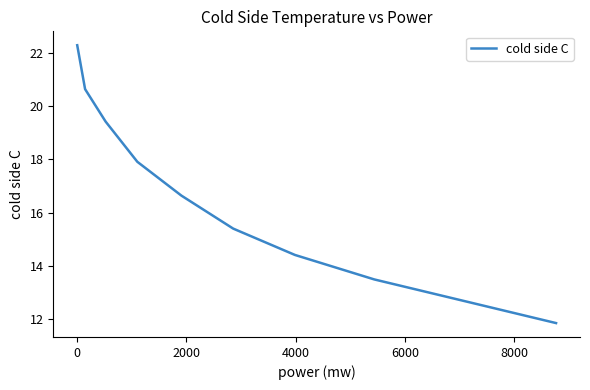

What is the maximum value shown in the chart?

22.3